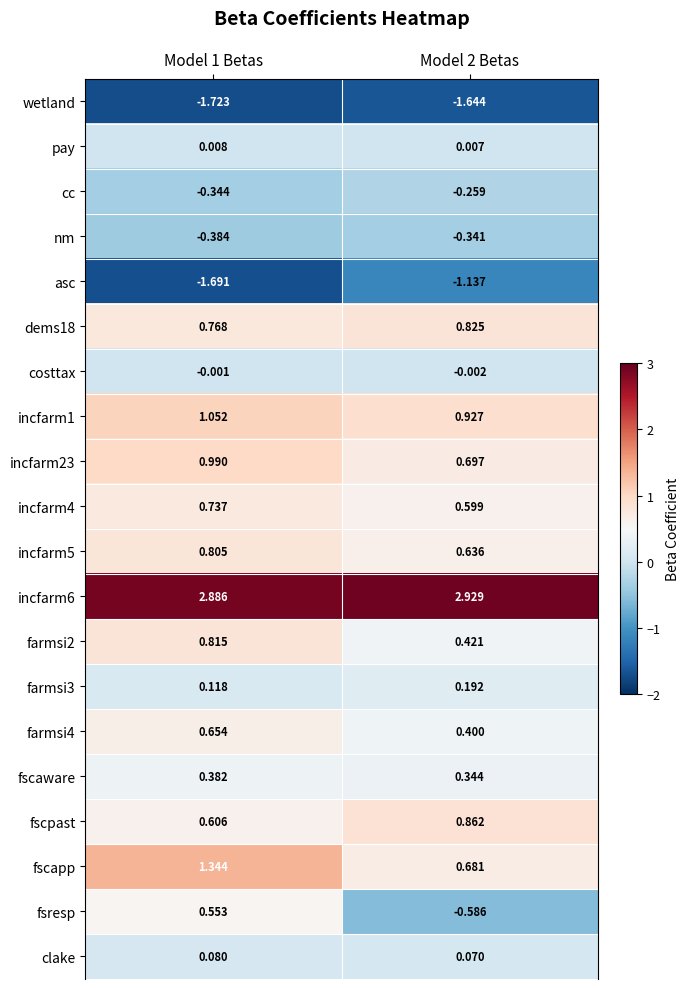

Which series changed the most between Model 1 Betas and Model 2 Betas?

fsresp